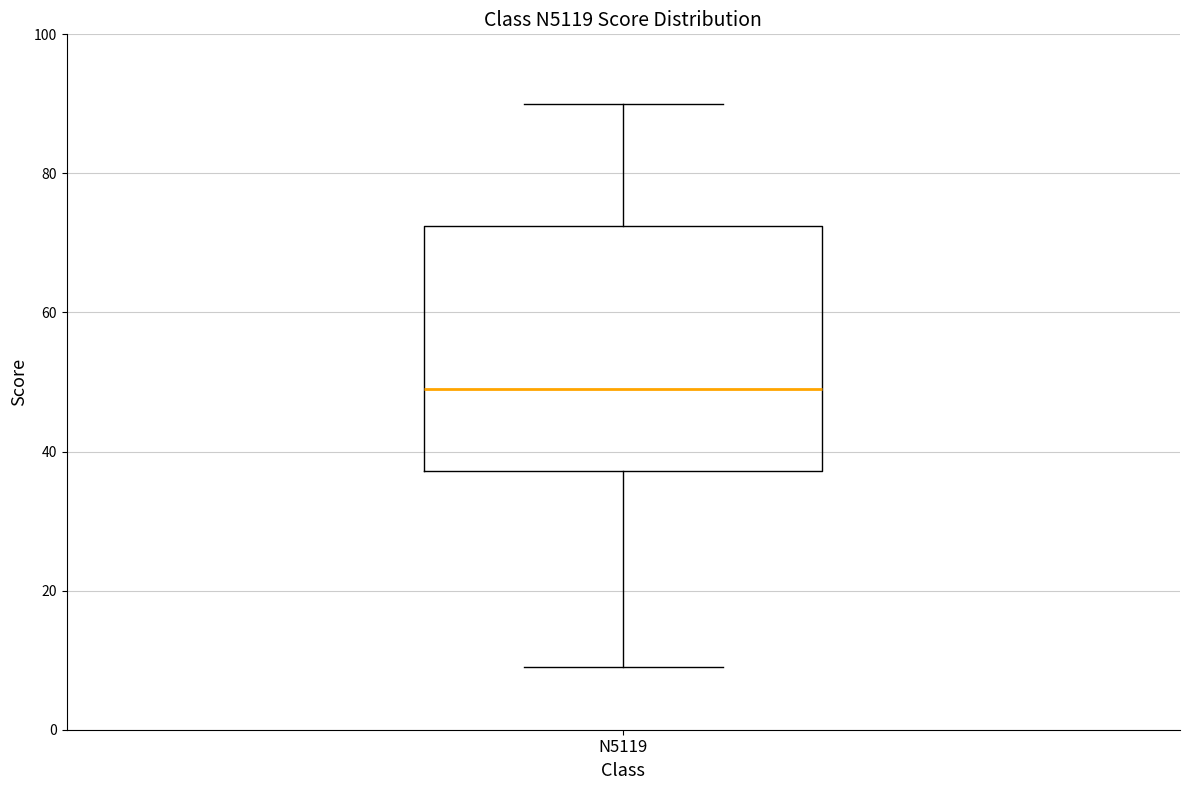

Transcribe this box plot: give where the median line is, the range the box spans, and where the two whiskers end, as read against the y-axis. The values are not printed on the chart, so give them approximately, as read against the axis.

median 50, box 38 to 72, whiskers 10 to 90